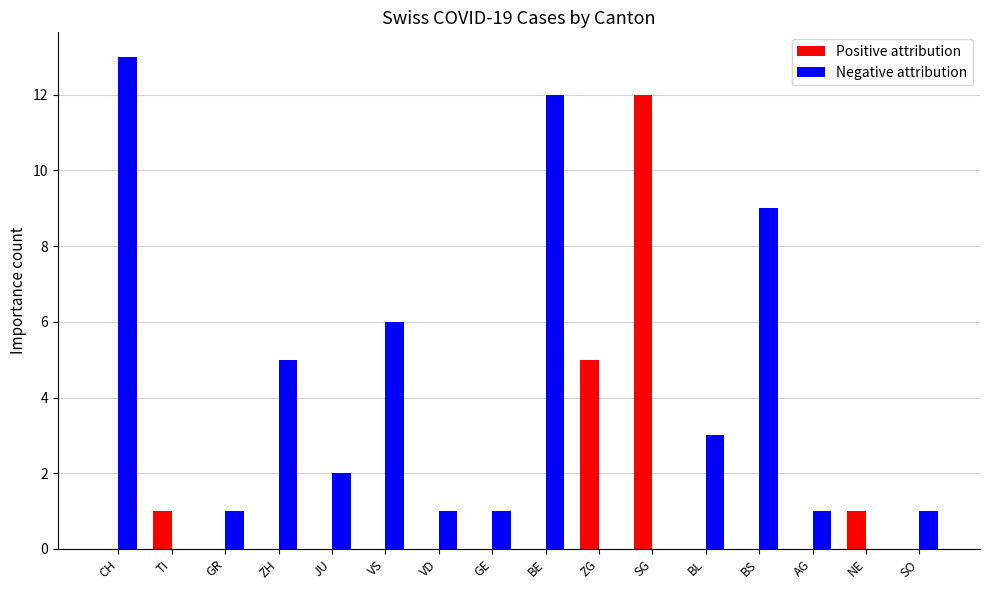

Reading left to right, what are all the values shown in this chart?

Positive attribution: 0	1	0	0	0	0	0	0	0	5	12	0	0	0	1	0
Negative attribution: 13	0	1	5	2	6	1	1	12	0	0	3	9	1	0	1